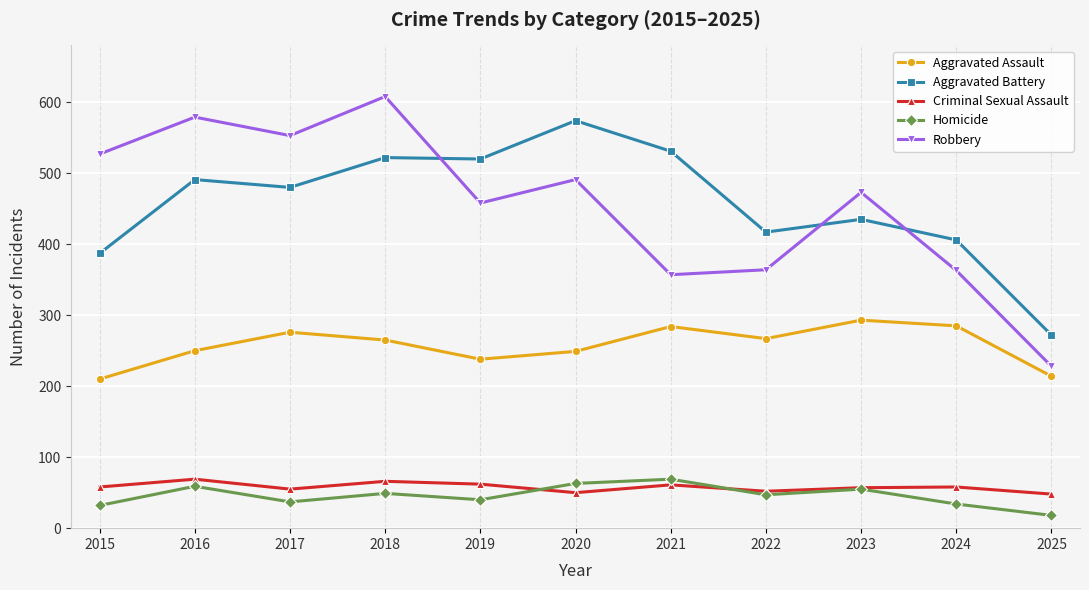

What value does the Aggravated Battery series have at 2025, to the nearest 10?

270